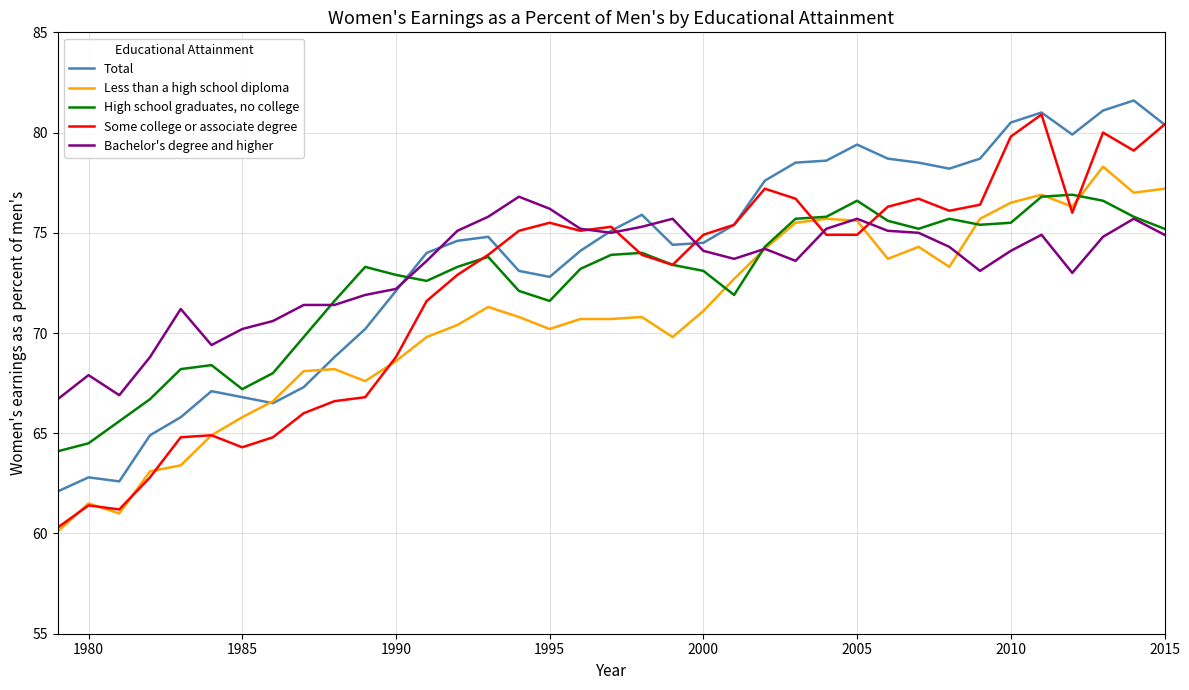

Does the chart display data point markers on the line(s)?

No